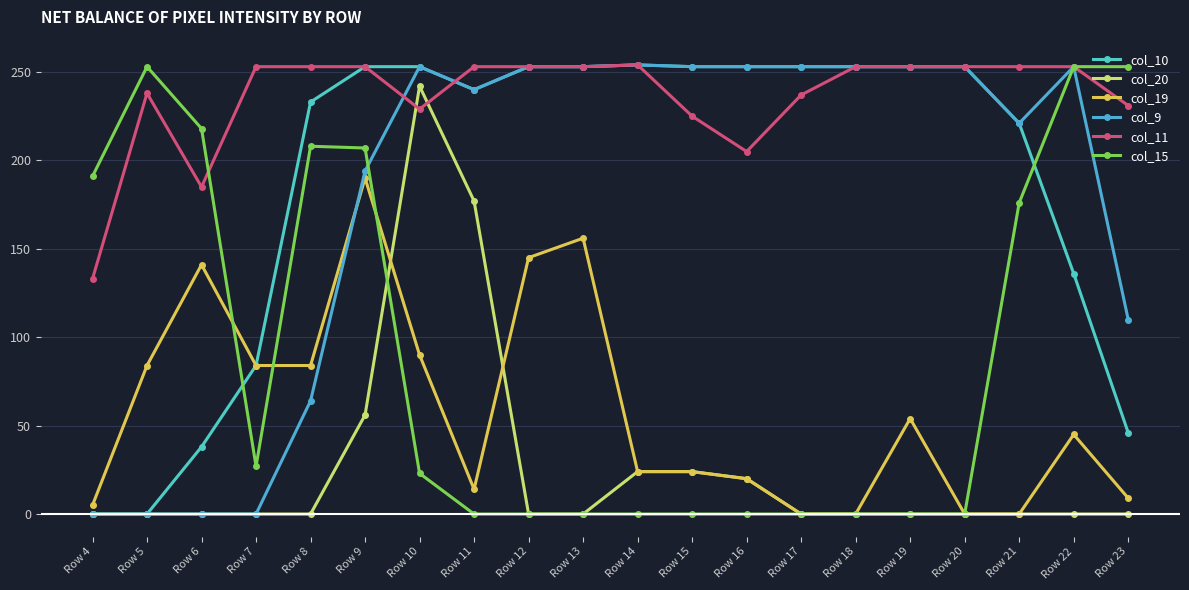

Rank the series by their maximum value, from highest to lowest.

col_10, col_9, col_11, col_15, col_20, col_19